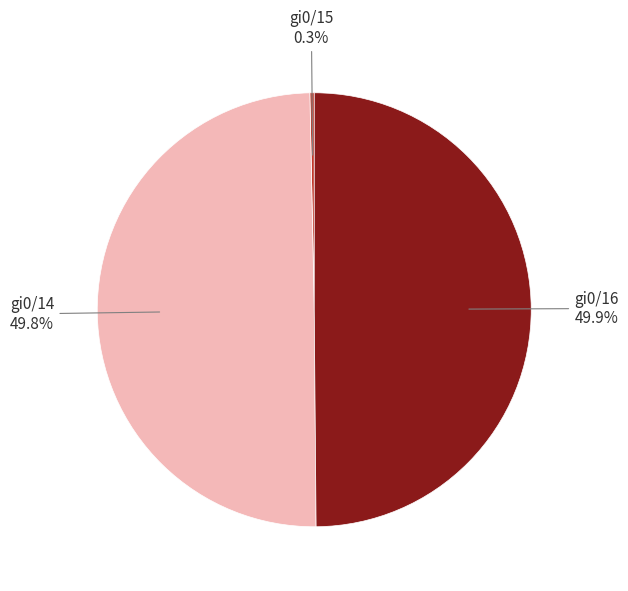

Between gi0/16 and gi0/15, which is larger?

gi0/16